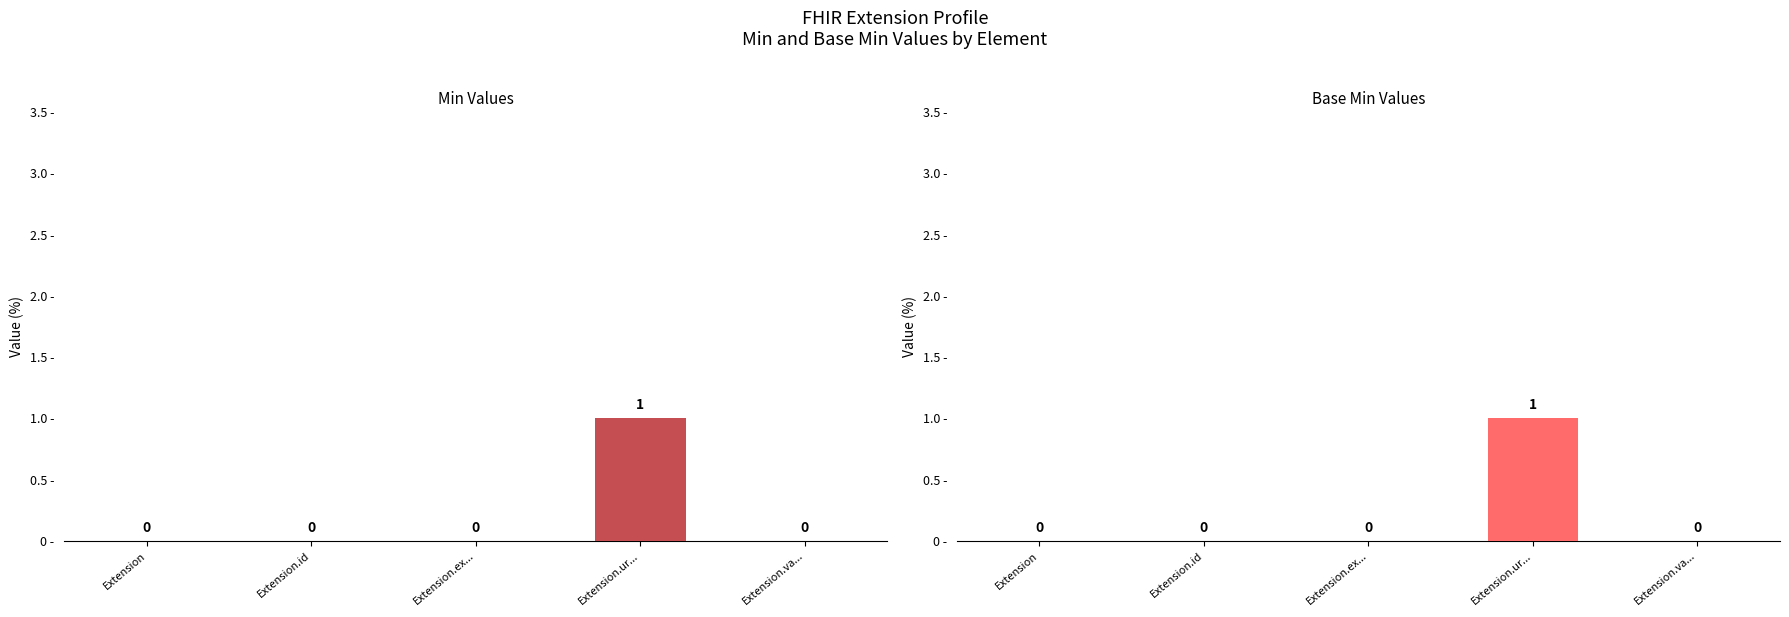

How many values in the Base Min series exceed 0?

1